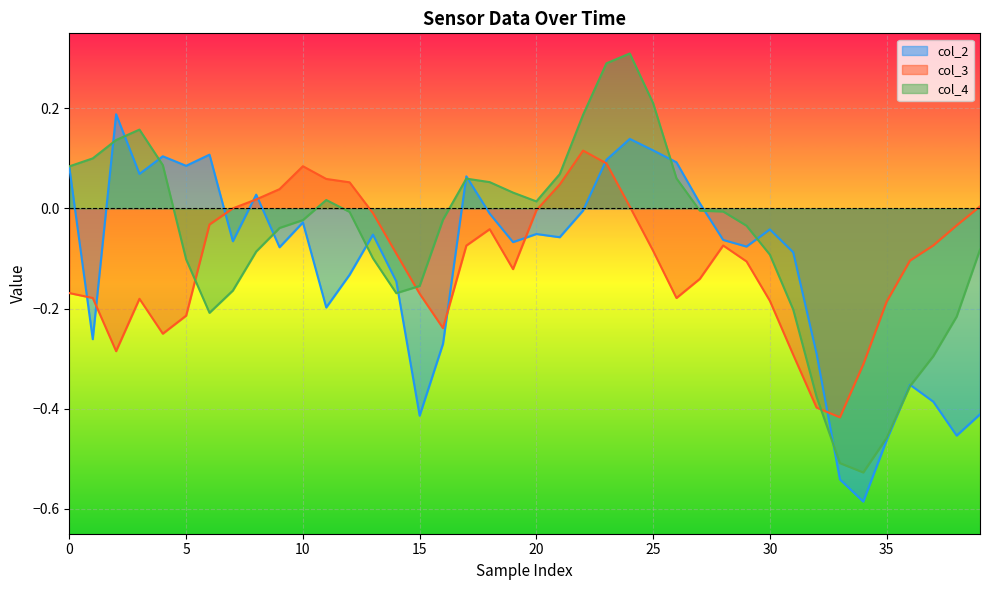

Which series has the widest spread of values?

col_4